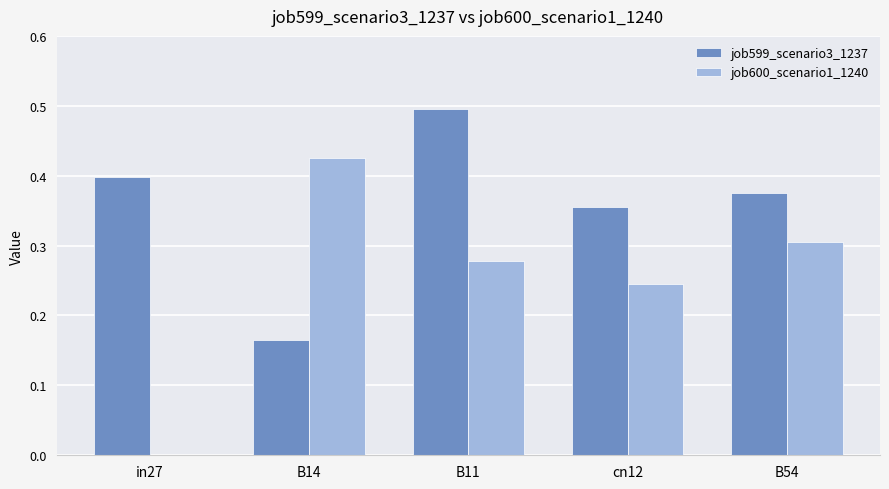

What is the sum of all job599_scenario3_1237 values?

1.8